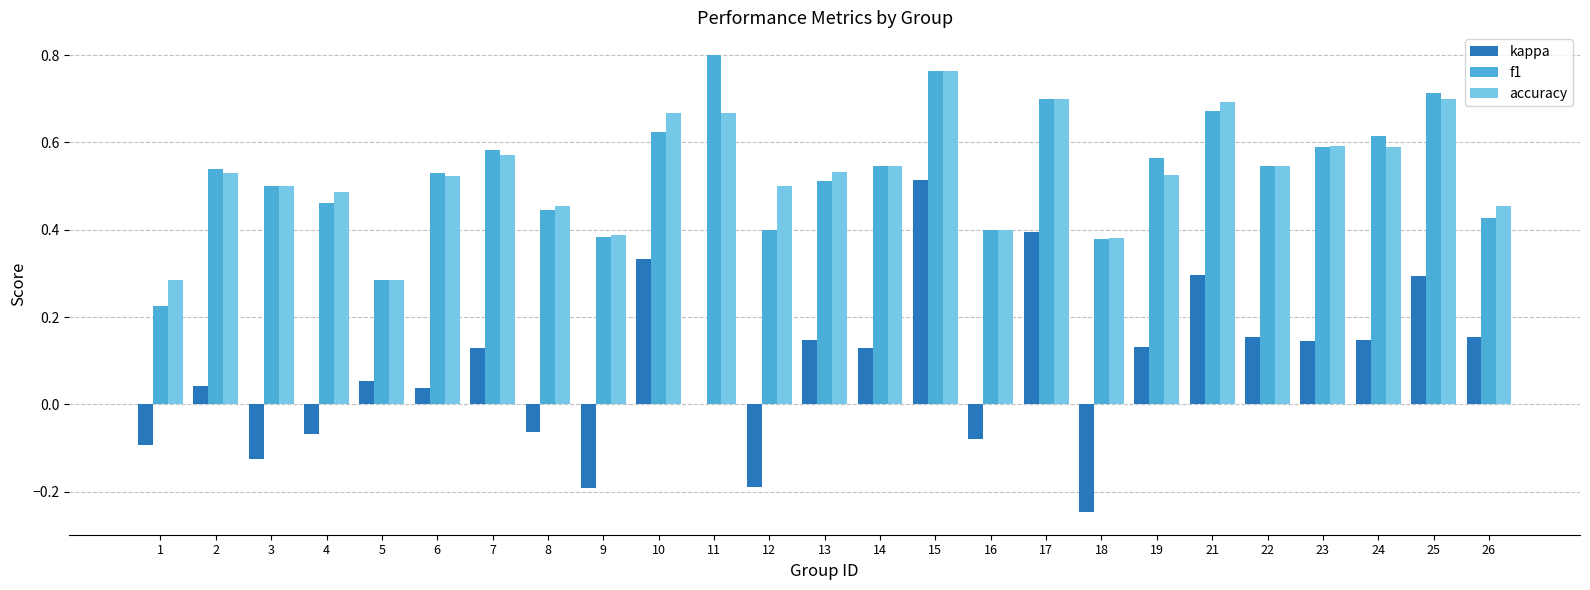

At which category is the sum across all series the highest?

15